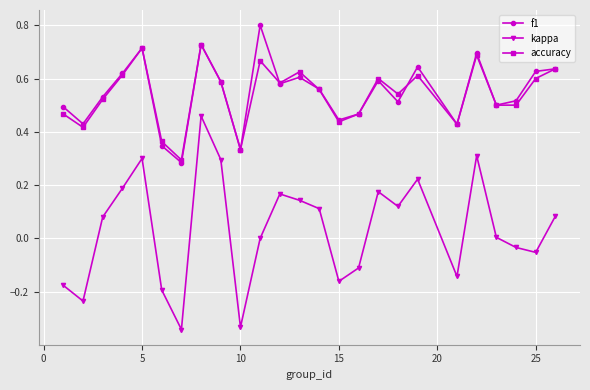

What is the greatest value displayed?

0.8